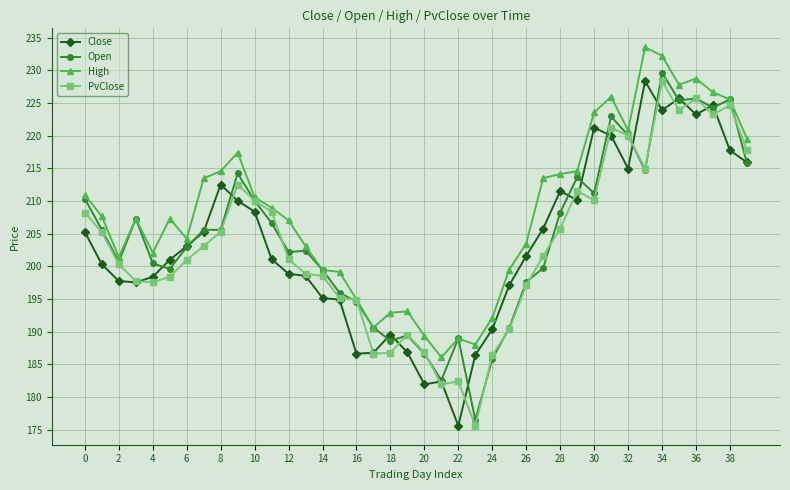

What is the minimum value shown in the chart?

175.6